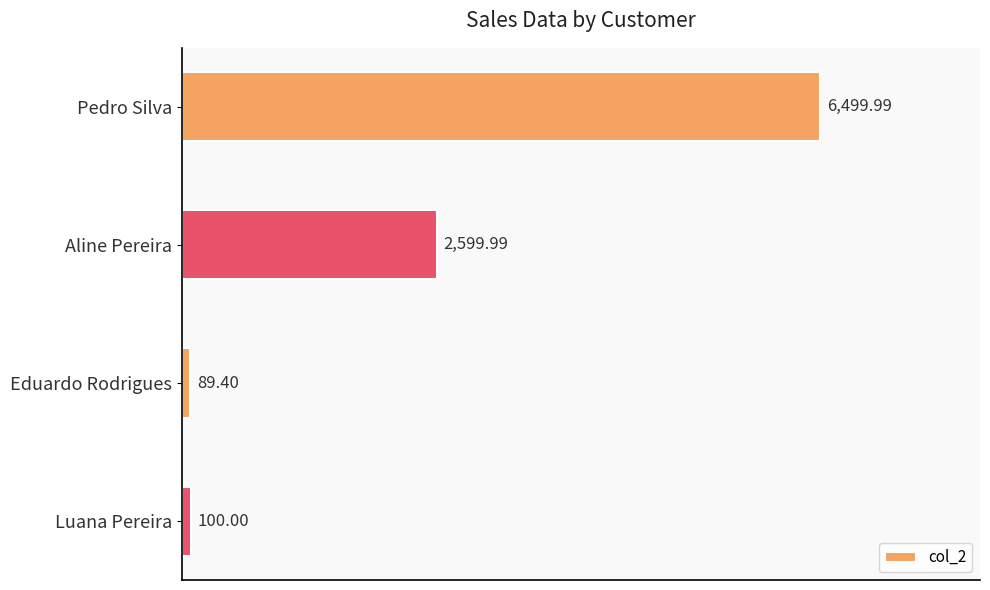

Are the bars horizontal?

Yes